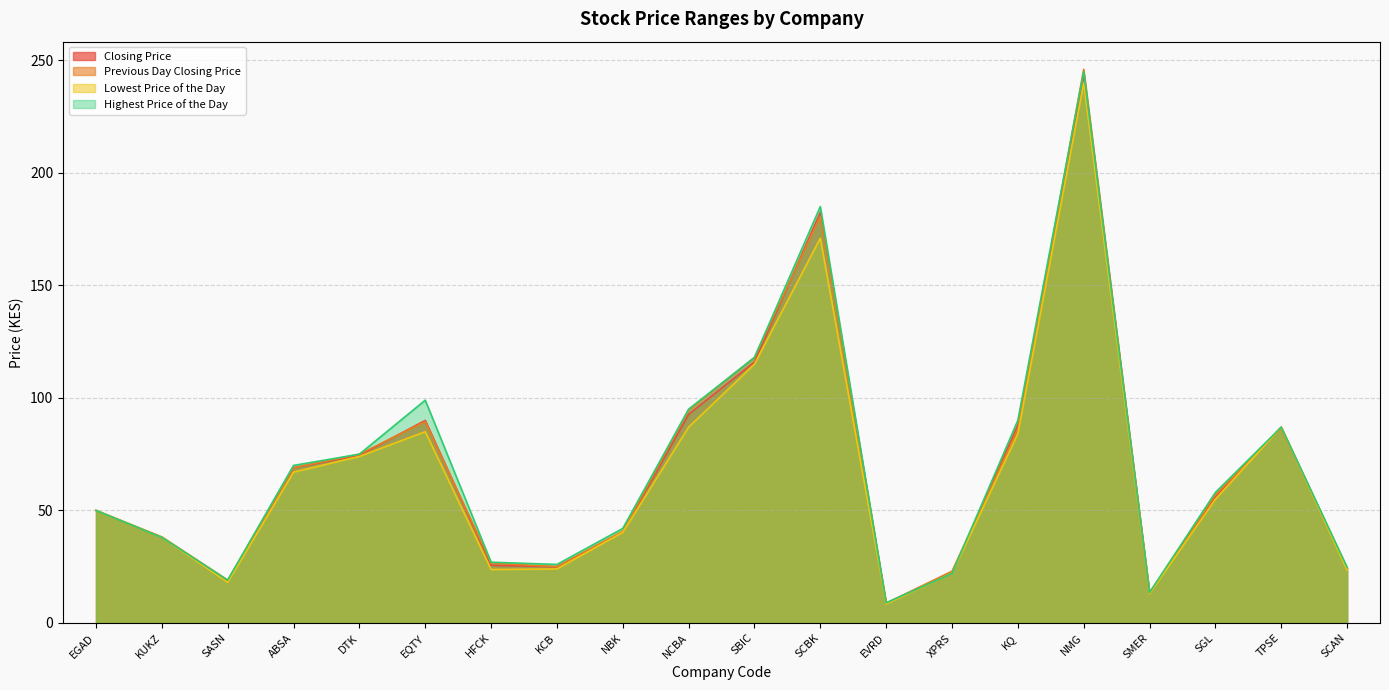

What is the value of the Highest Price of the Day point at the 10th from the left?

95.0